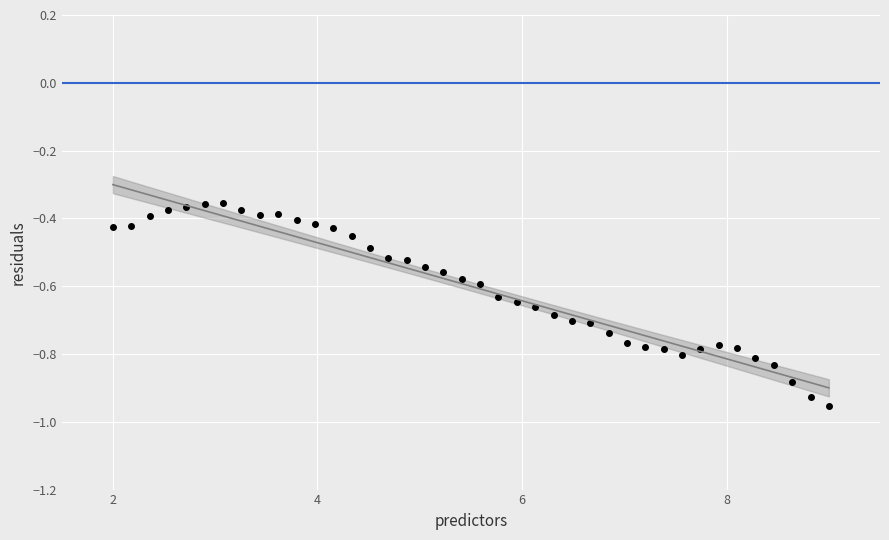

What is the range of X values (max minus min)?

7.0